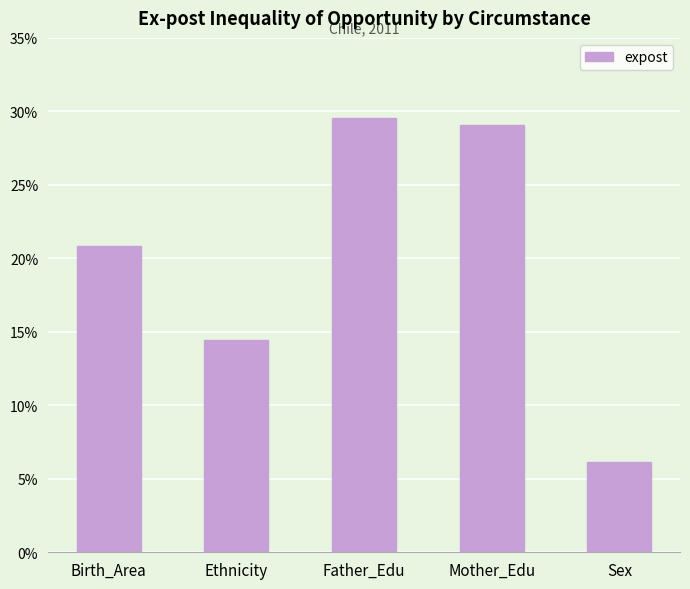

What position from the right is Sex?

1